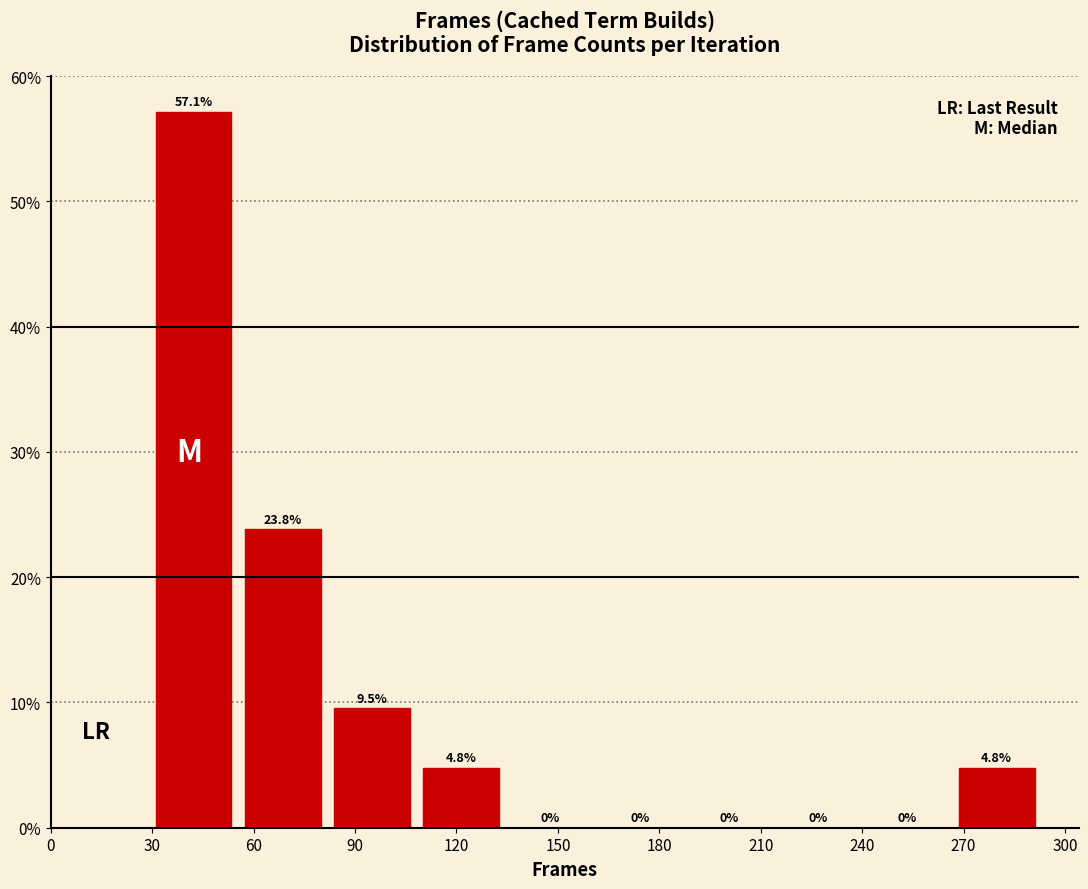

Which range on the x-axis has the tallest bar?

30 to 55